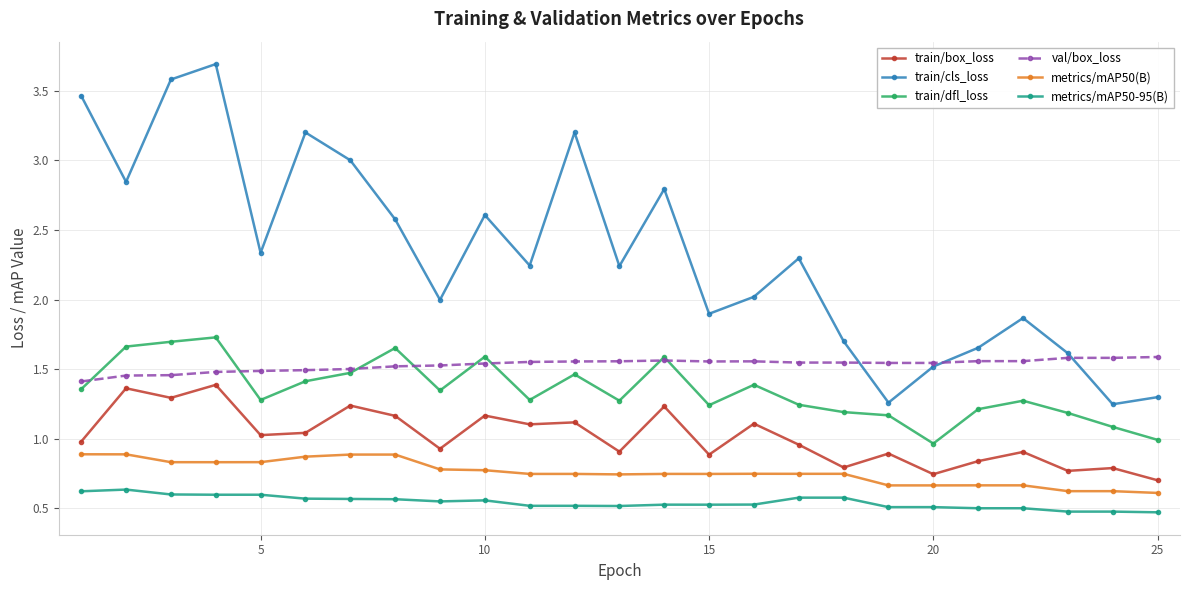

What is the difference between the maximum and minimum values in the metrics/mAP50-95(B) series?

0.2